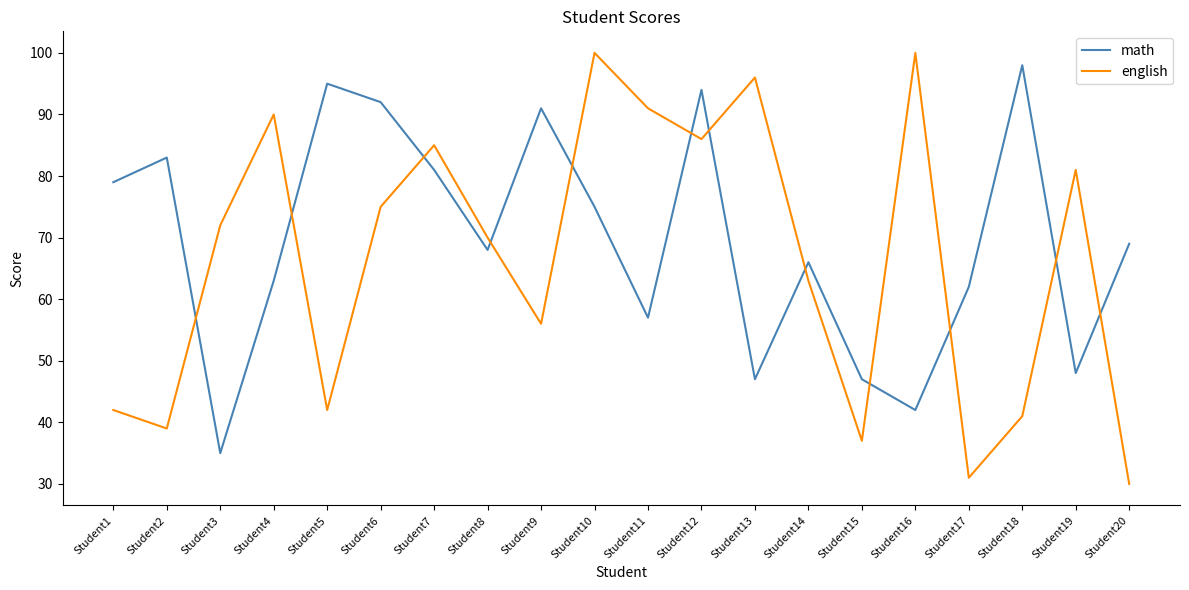

How many times do math and english cross each other?

12